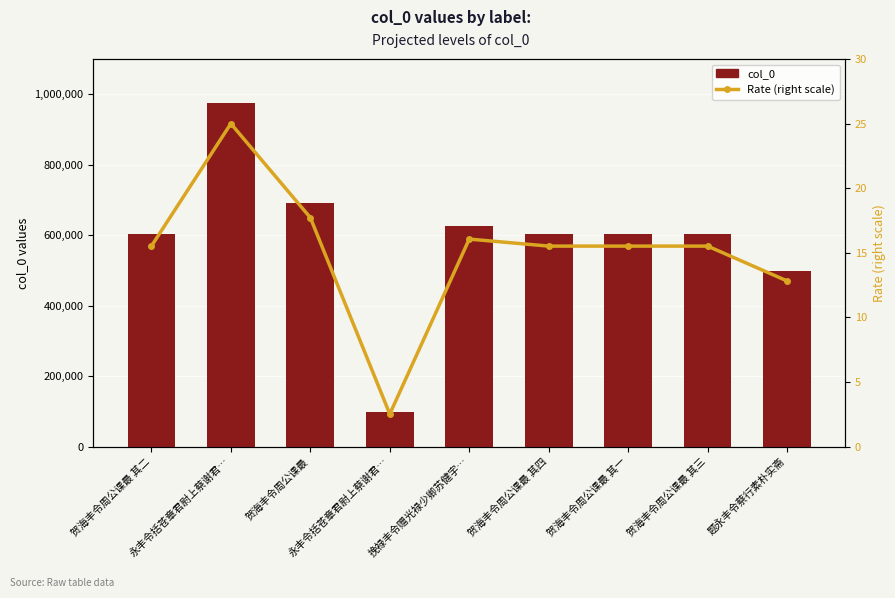

How many groups of bars are there?

9